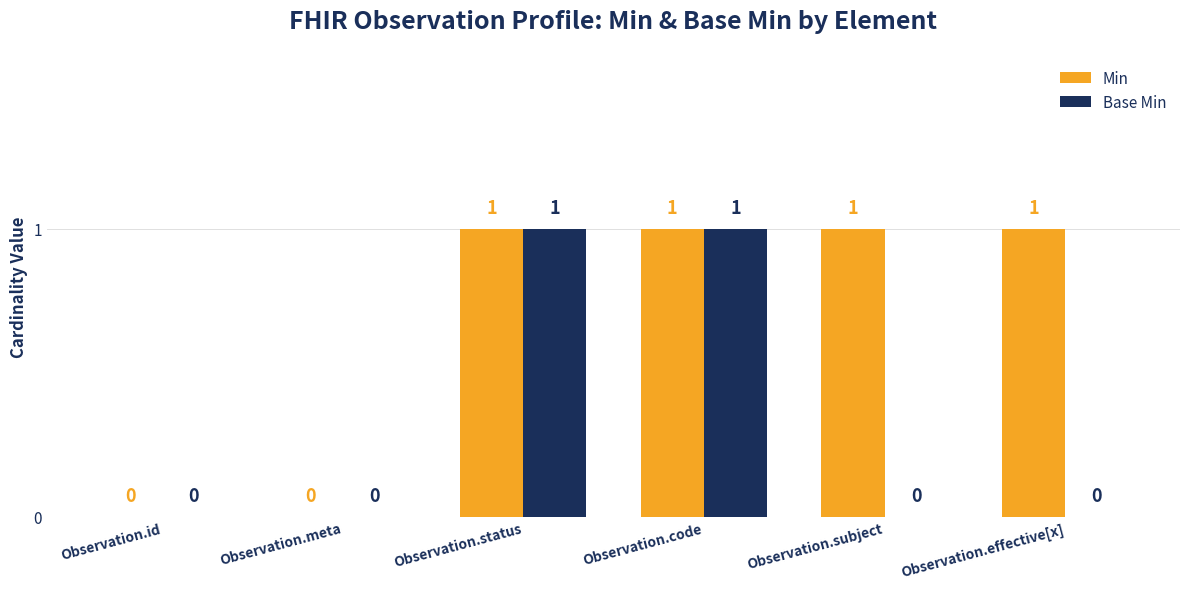

Is the value of Min at Observation.subject greater than the value of Base Min at Observation.effective[x]?

Yes